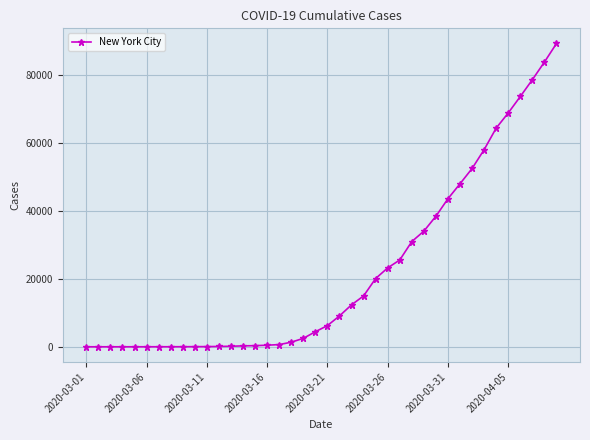

What is the average value?

22114